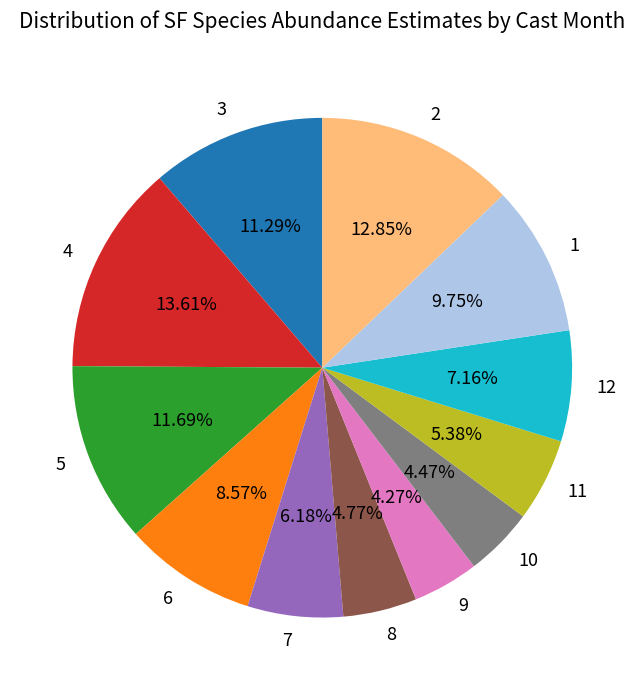

To the nearest percent, what is the combined percentage of 7 and 12?

13%